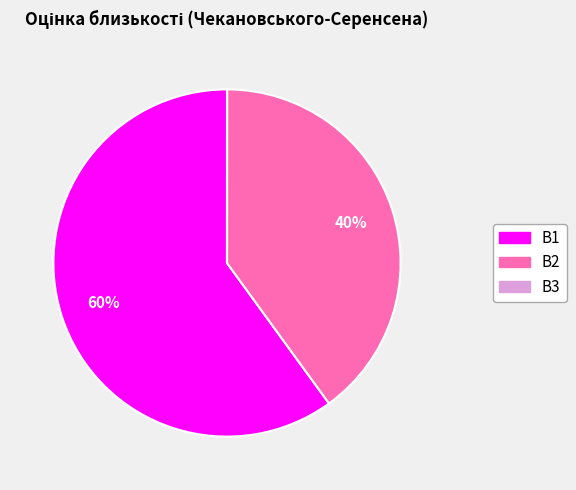

The B2 slice represents 40% of the pie. True or false?

True